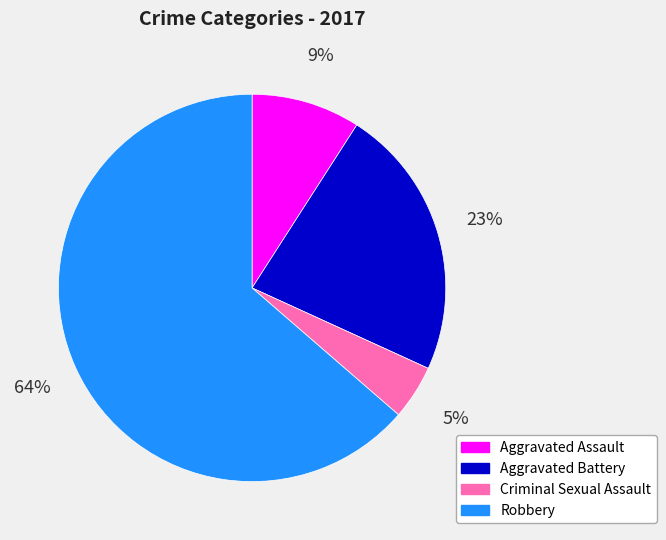

True or false: Aggravated Battery accounts for 32% of the total.

False